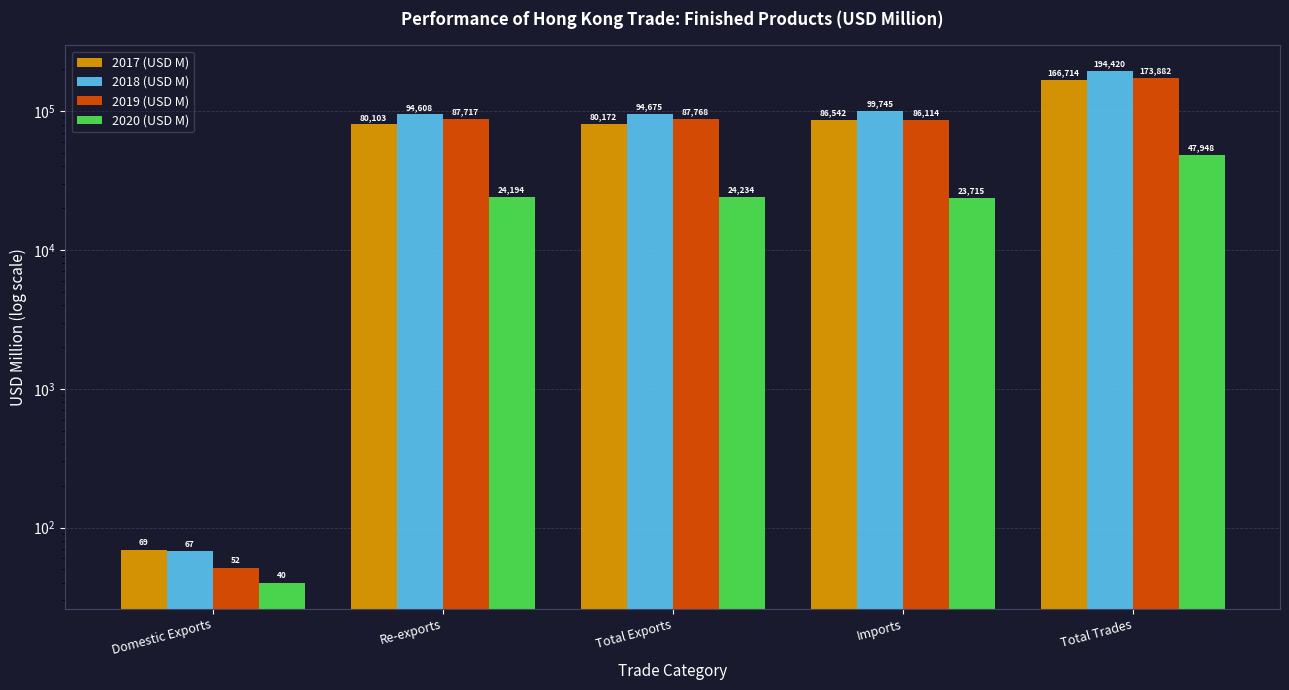

At how many categories does at least one series exceed 165951?

1